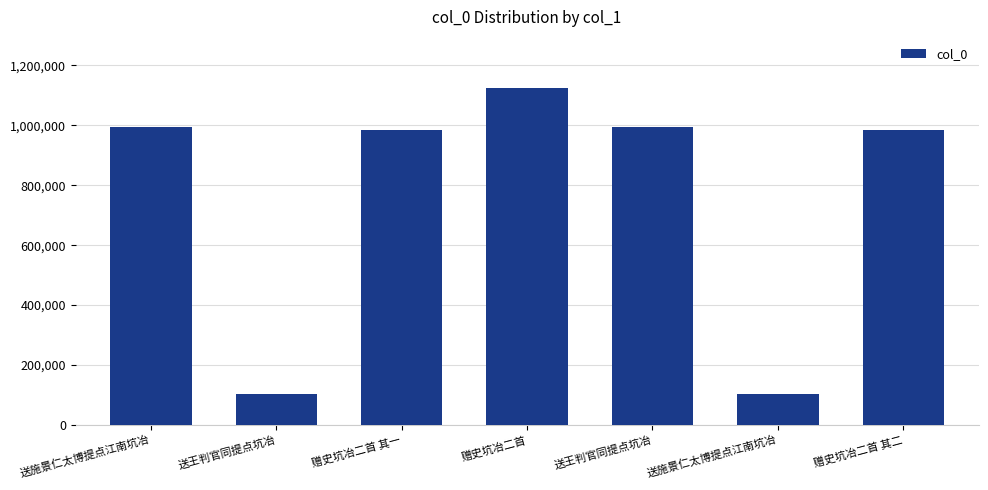

What is the sum of the values at 送王判官同提点坑冶 and 赠史坑冶二首?

2118359